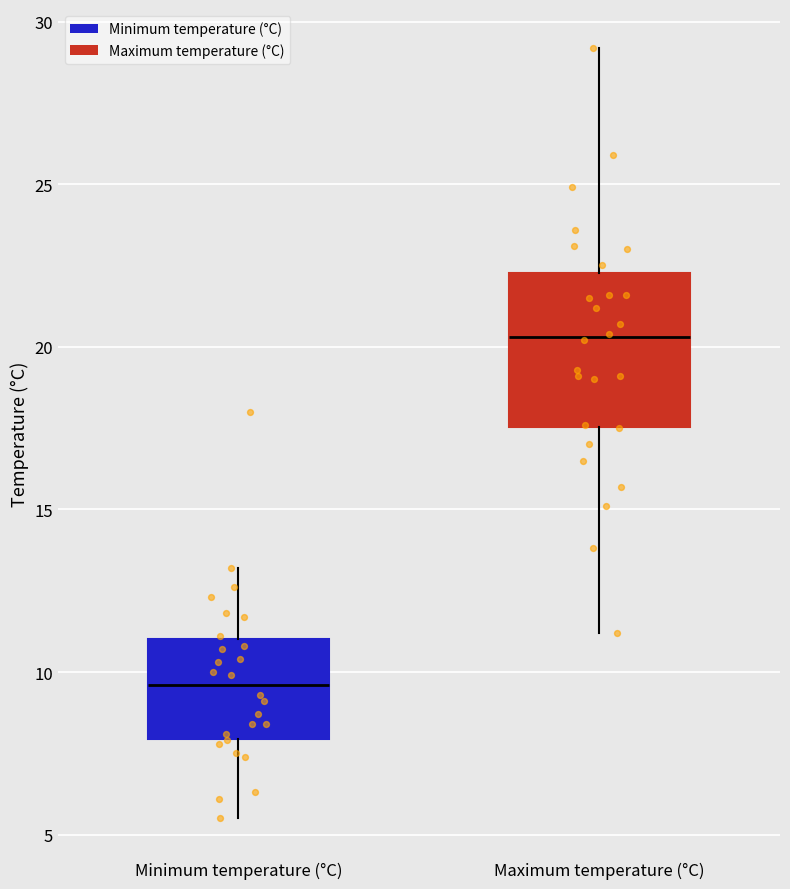

Which box has the highest median line?

Maximum temperature (°C)